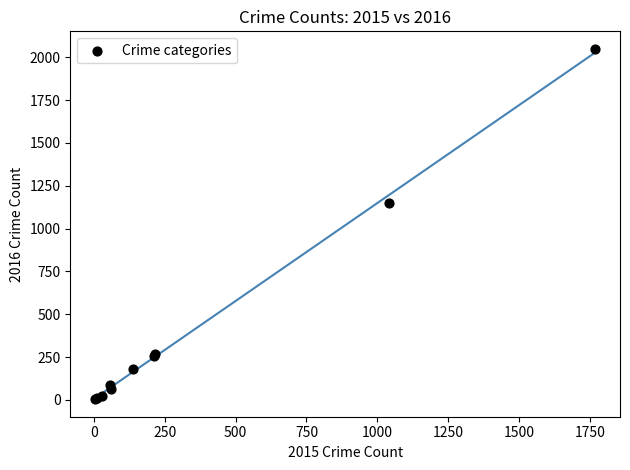

What Y value in the scatter plot is closest to 1026?

1151